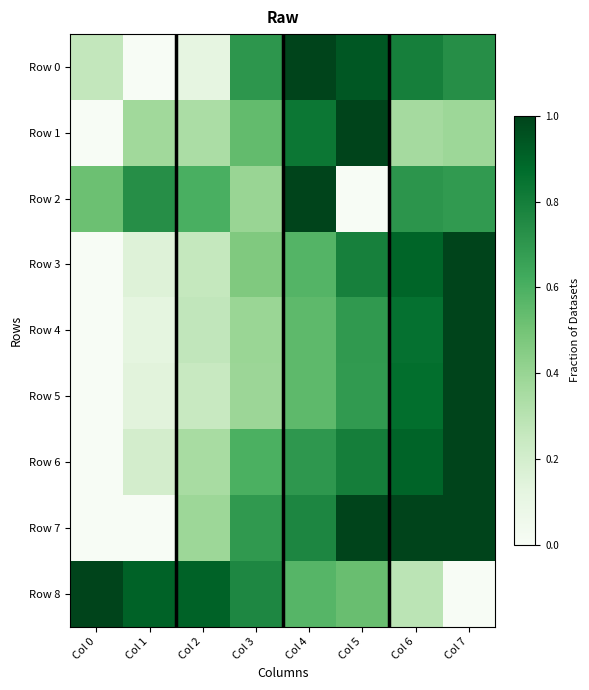

What is the total value across all series at Col 6?

6.7